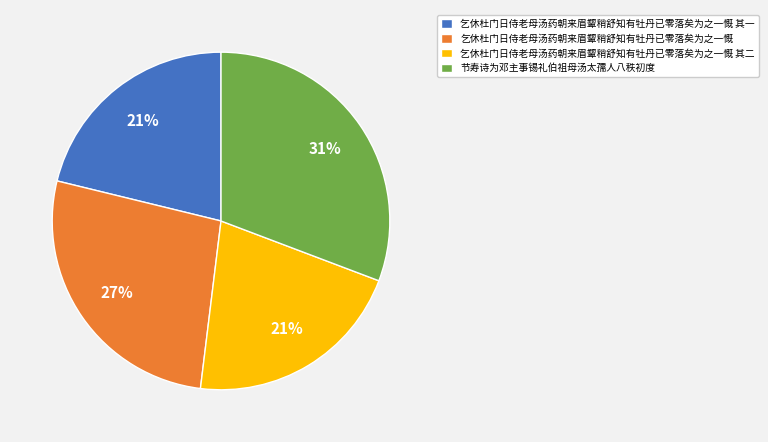

Which category has the biggest portion of the pie?

节寿诗为邓主事锡礼伯祖母汤太孺人八秩初度